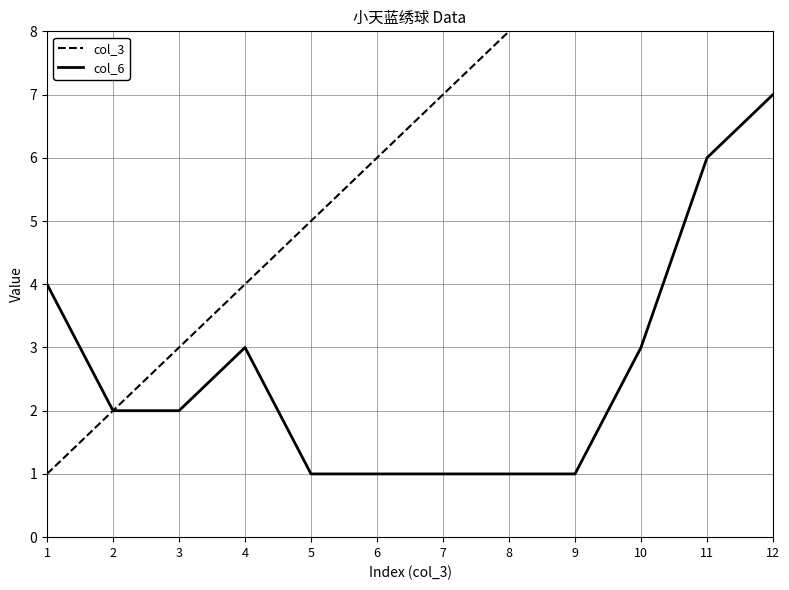

True or false: col_3 and col_6 cross at least once.

False